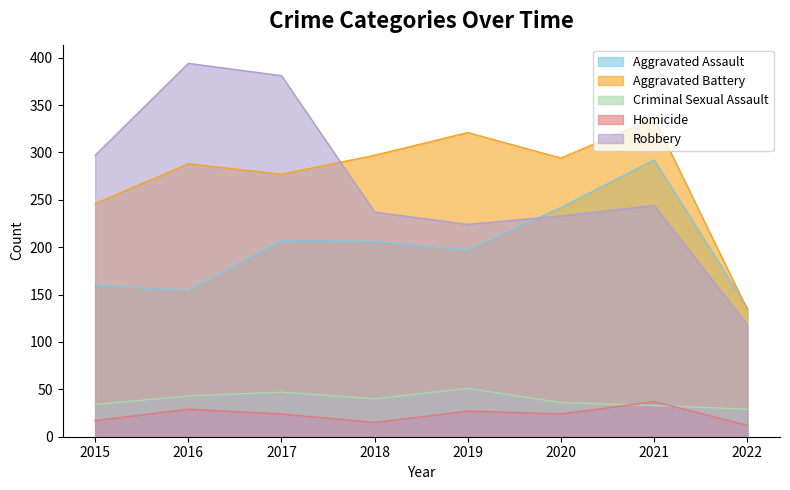

What is the sum of all Homicide values?

185